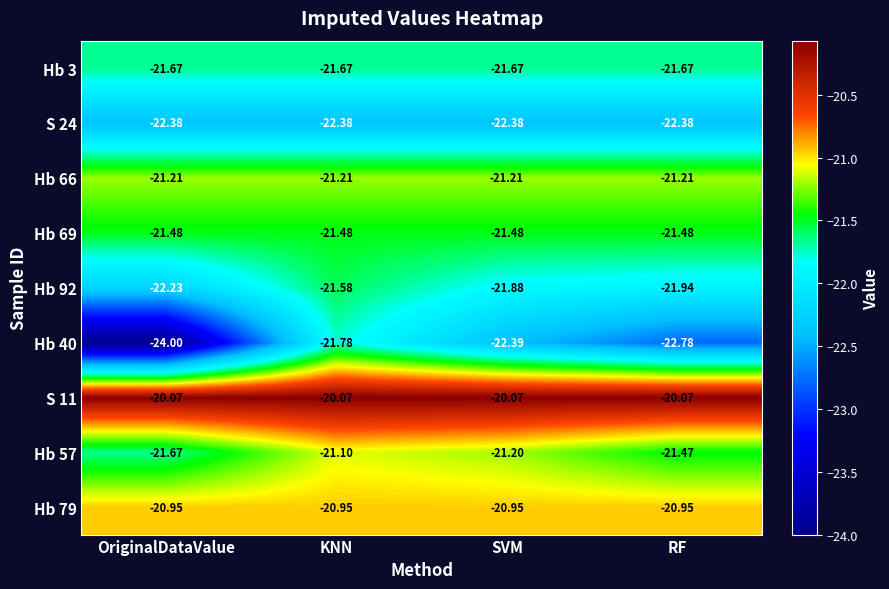

Which series has the largest total across all categories?

S 11